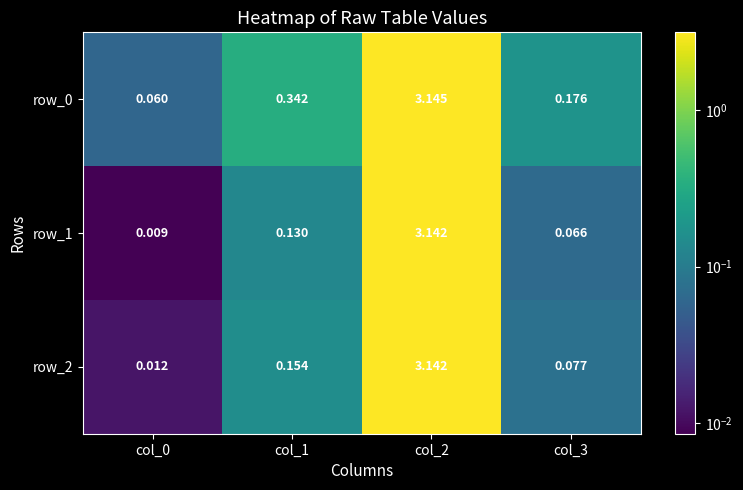

Which series has the widest spread of values?

row_1